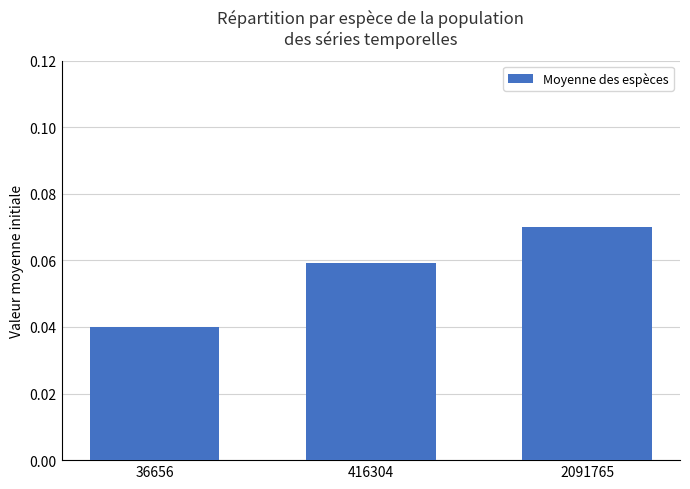

Rank the categories by value from highest to lowest.

2091765, 416304, 36656